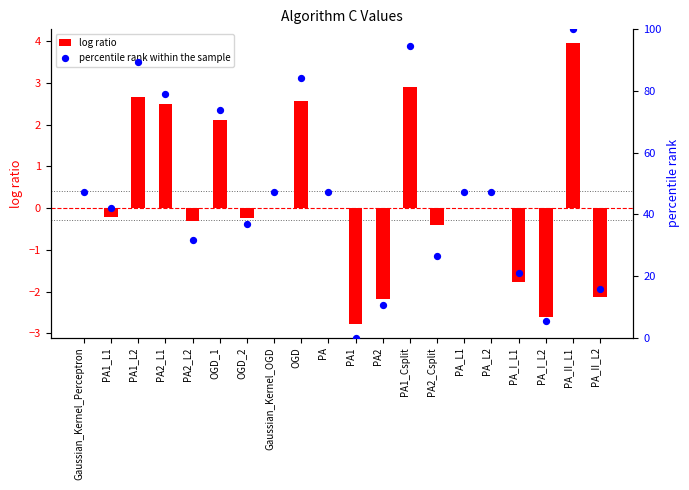

Which series has the widest spread of Y values?

percentile rank within the sample